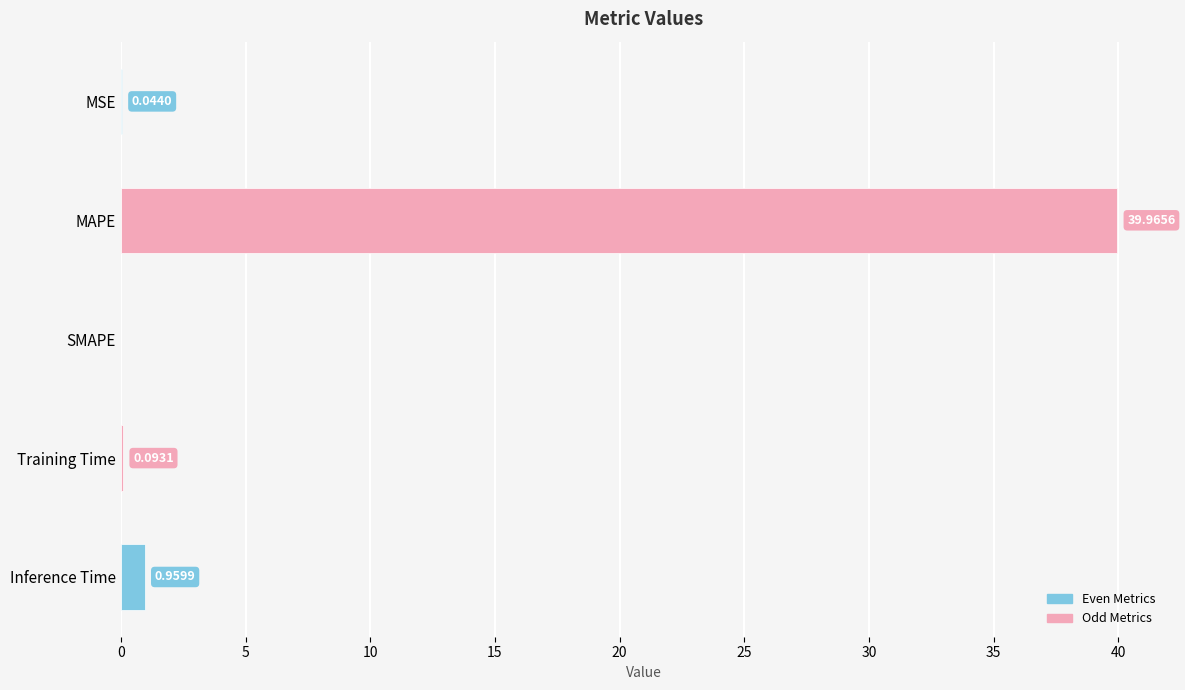

Where is the data nearest to the value 19?

Inference Time